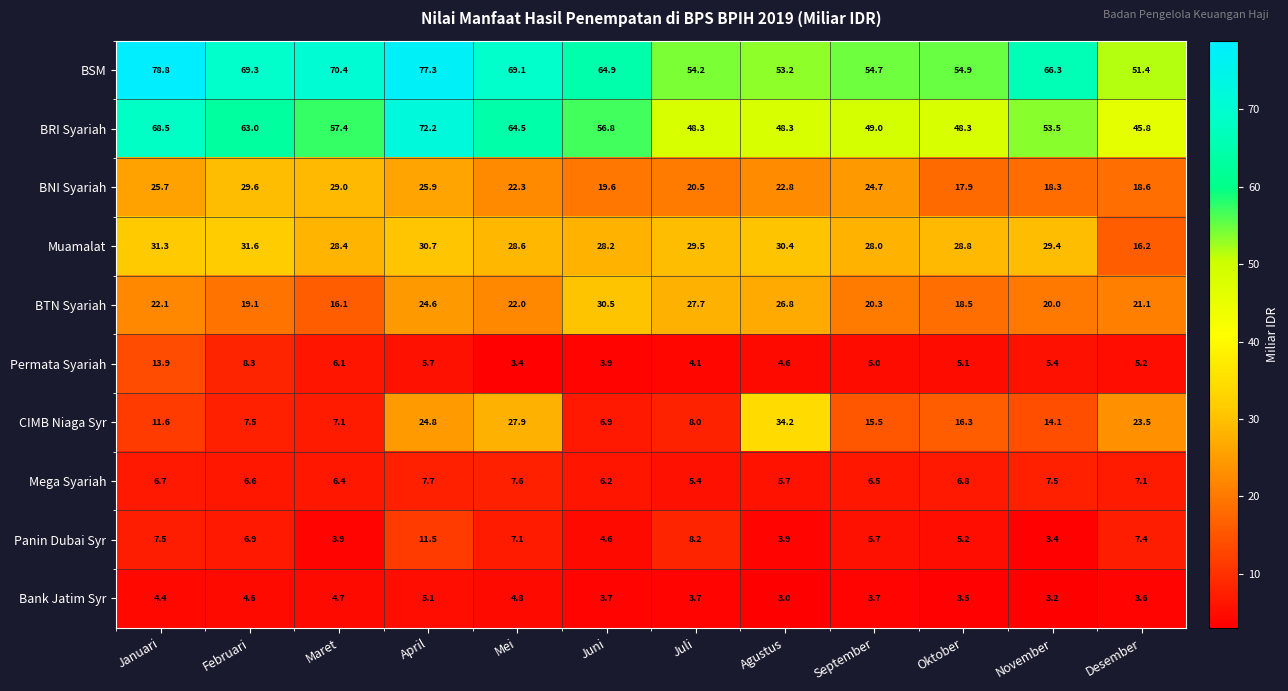

Which category has the lowest value across all series?

Agustus